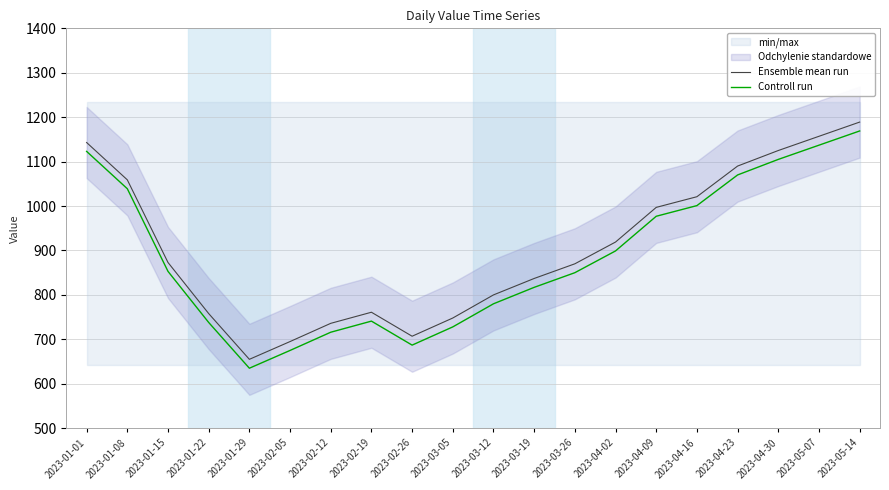

What is the difference between the maximum and minimum values in the Ensemble mean run series?

534